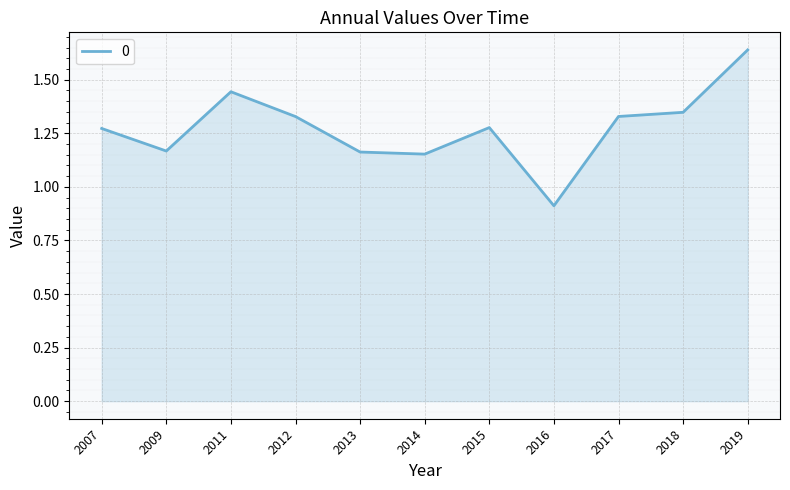

Count the values in the range 1 to 2.

10